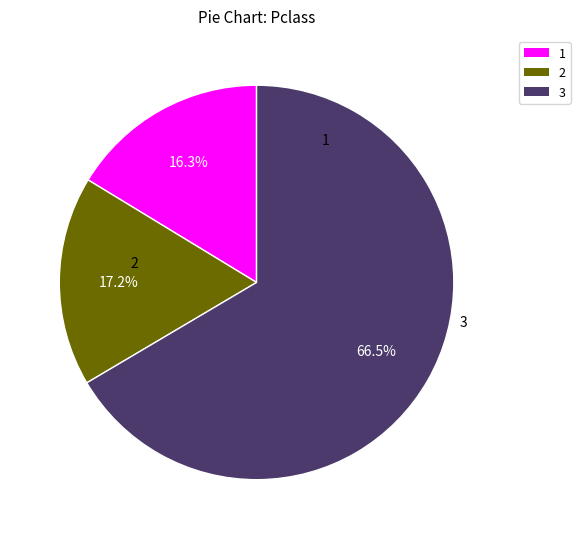

Is it true that 3 is 27% of the pie?

False